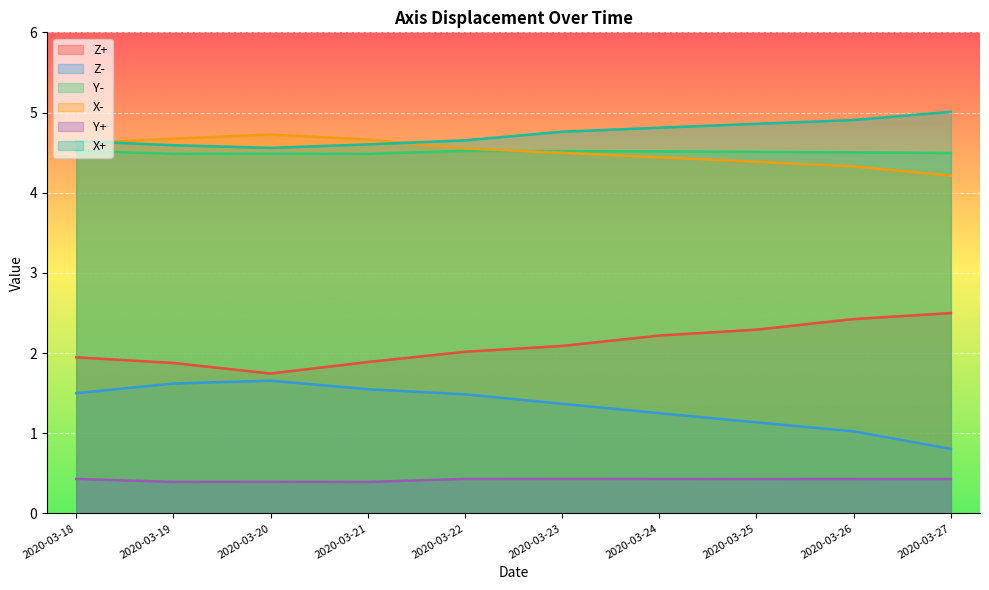

Rank the series by their maximum value, from highest to lowest.

X+, X-, Y-, Z+, Z-, Y+